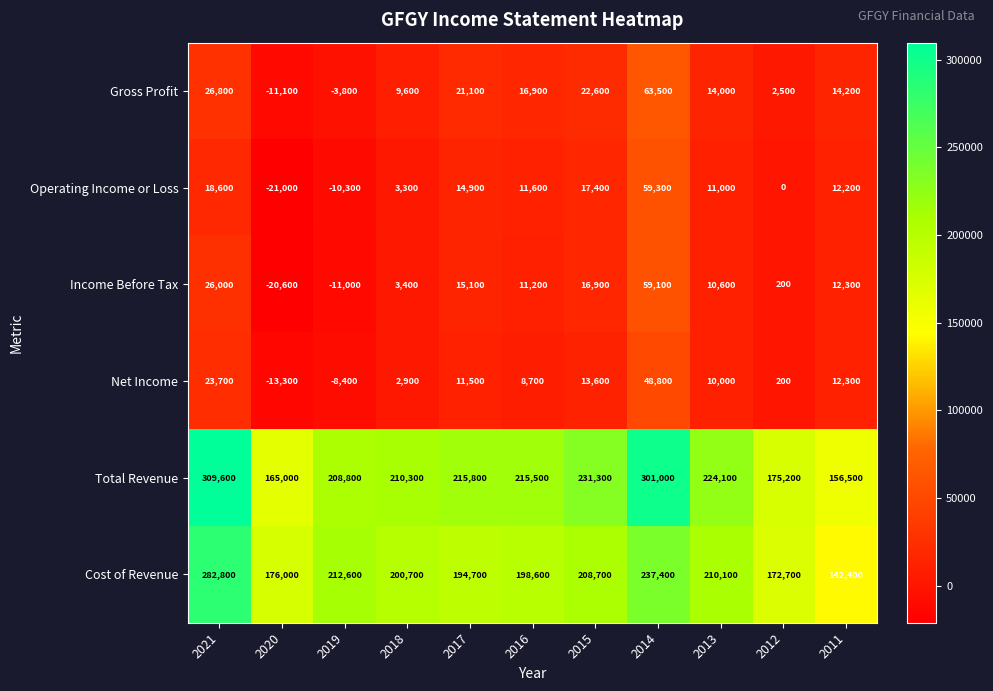

Which series has the largest range (max minus min)?

Total Revenue